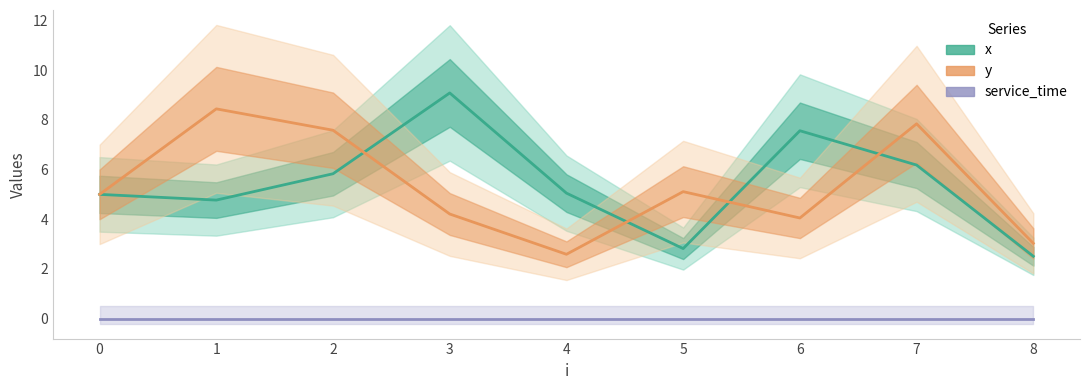

Reading left to right, extract all data points from this chart.

x: 0=5.0	1=4.8	2=5.8	3=9.1	4=5.0	5=2.8	6=7.6	7=6.2	8=2.5
y: 0=5.0	1=8.4	2=7.6	3=4.2	4=2.6	5=5.1	6=4.0	7=7.8	8=3.0
service_time: 0=0.0	1=0.0	2=0.0	3=0.0	4=0.0	5=0.0	6=0.0	7=0.0	8=0.0